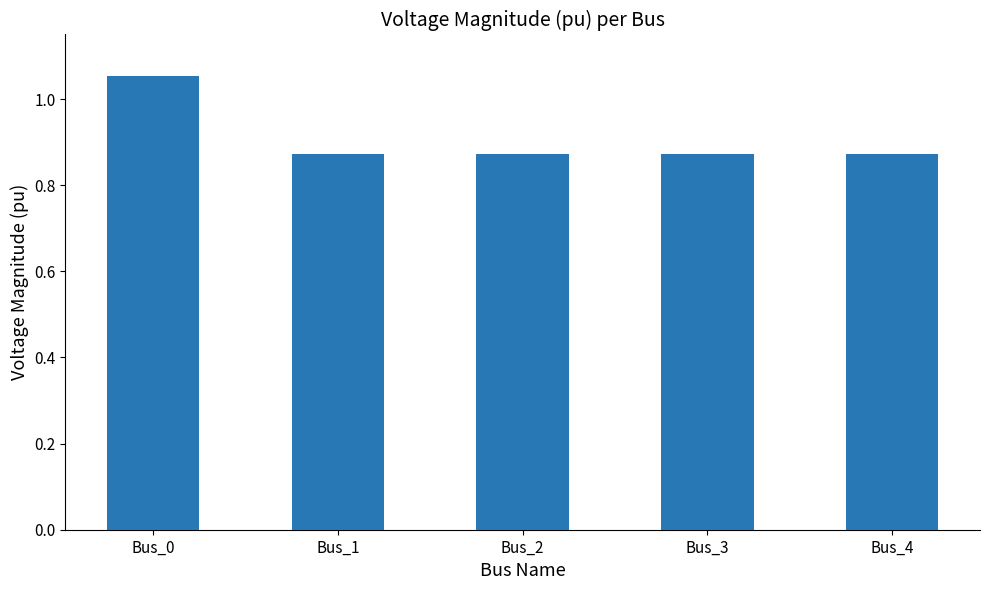

Count the values in the range 0 to 1.

4